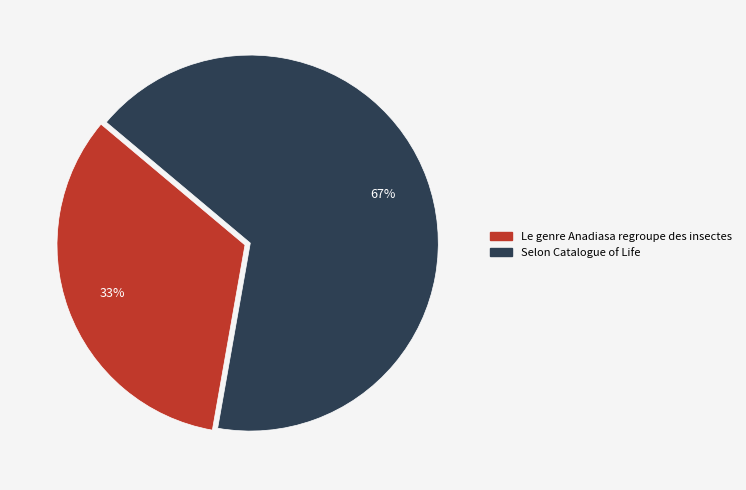

What is the largest slice in the pie chart?

Selon Catalogue of Life